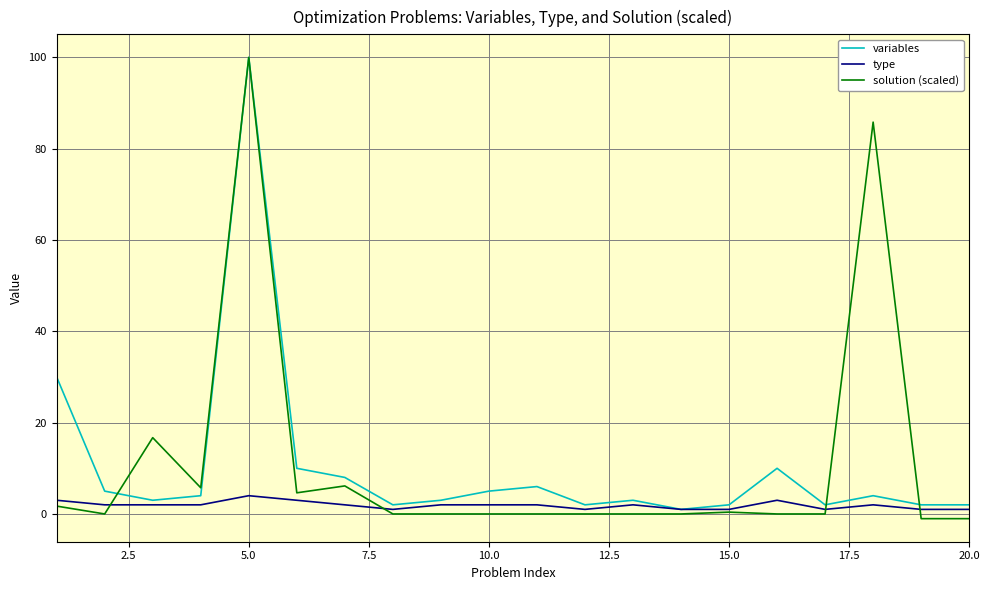

Which series has the widest spread of values?

solution (scaled)